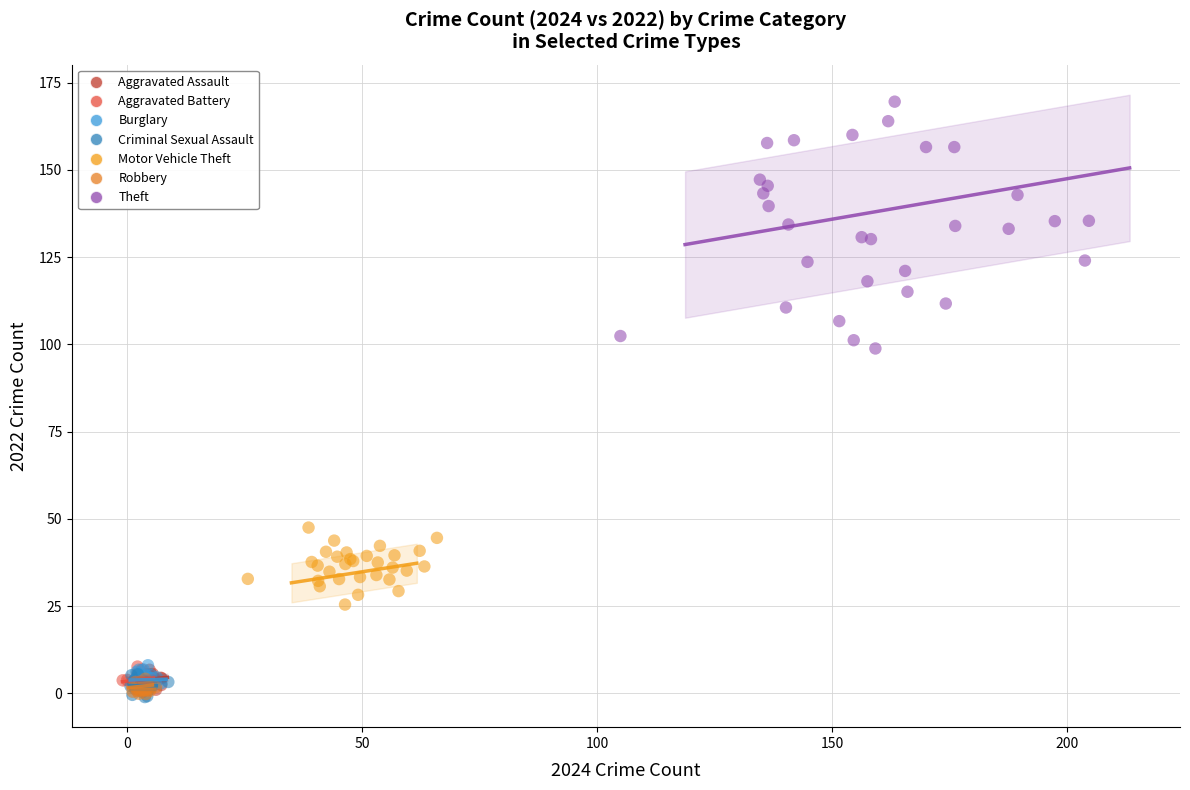

Which series reaches the maximum Y coordinate?

Theft